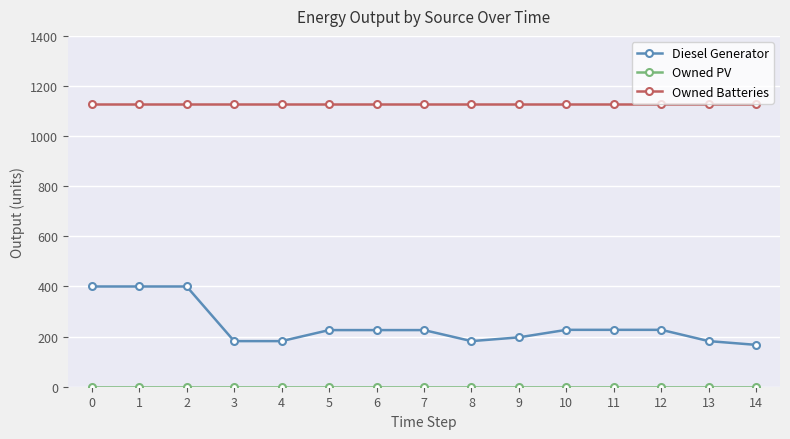

How many lines are shown in the chart?

3